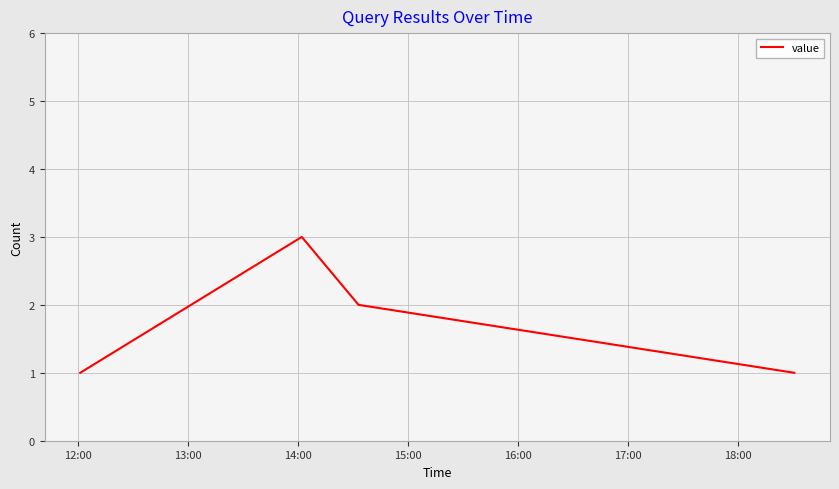

What is the maximum value shown in the chart?

3